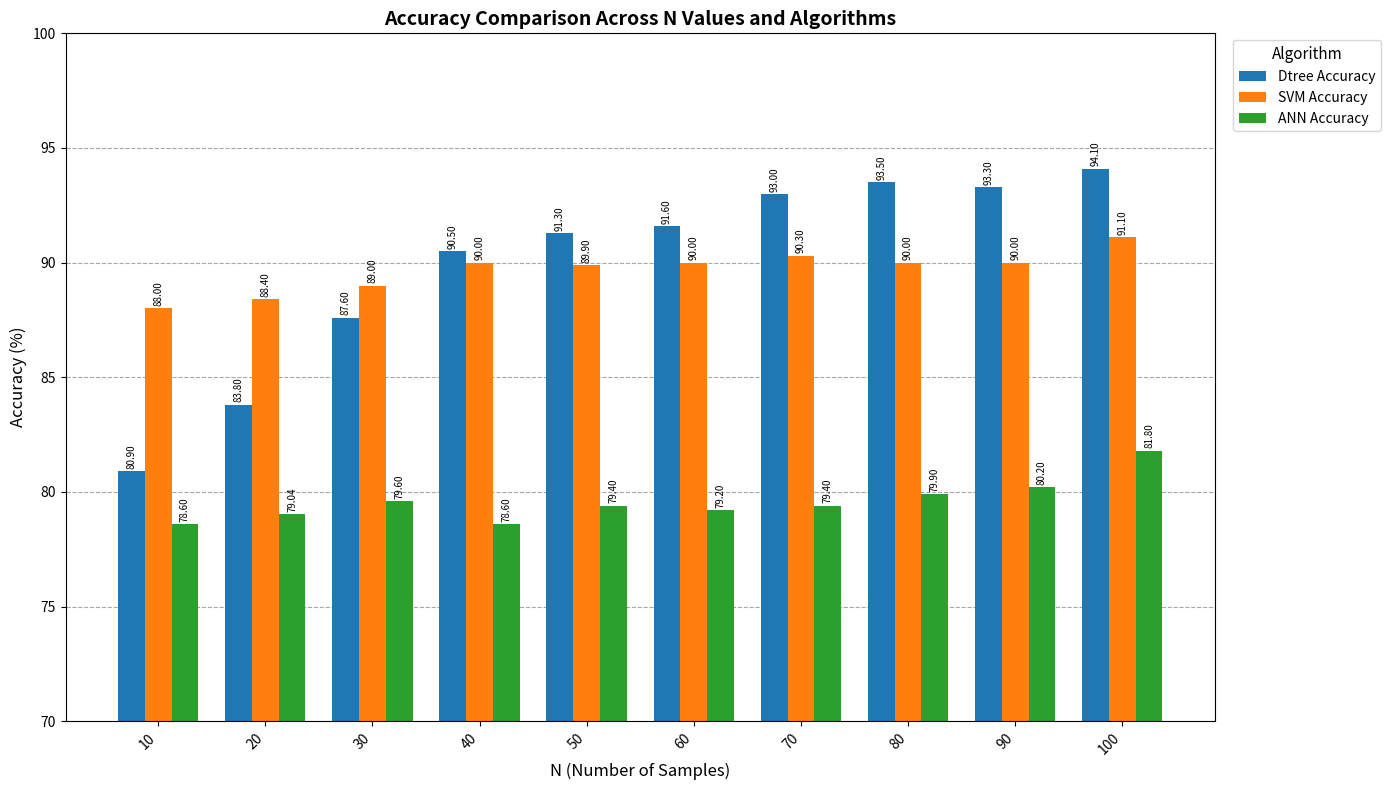

Which series has the largest range (max minus min)?

Dtree Accuracy